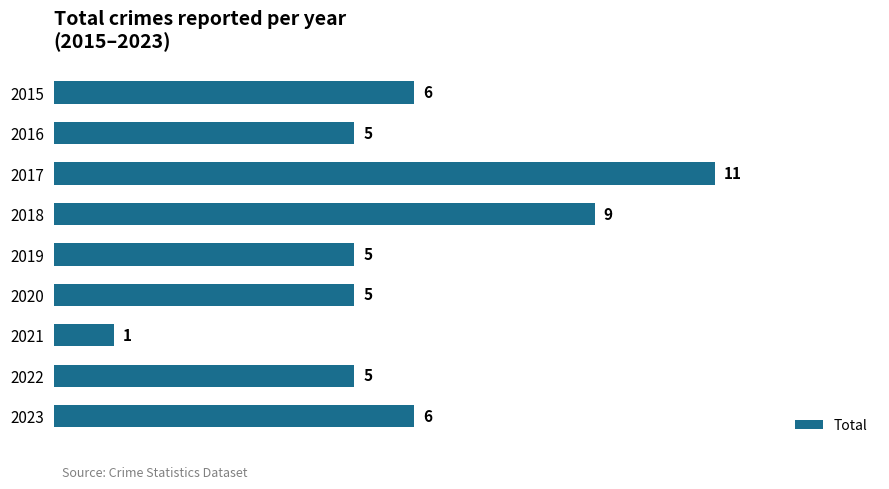

How many values are between 5 and 6?

6